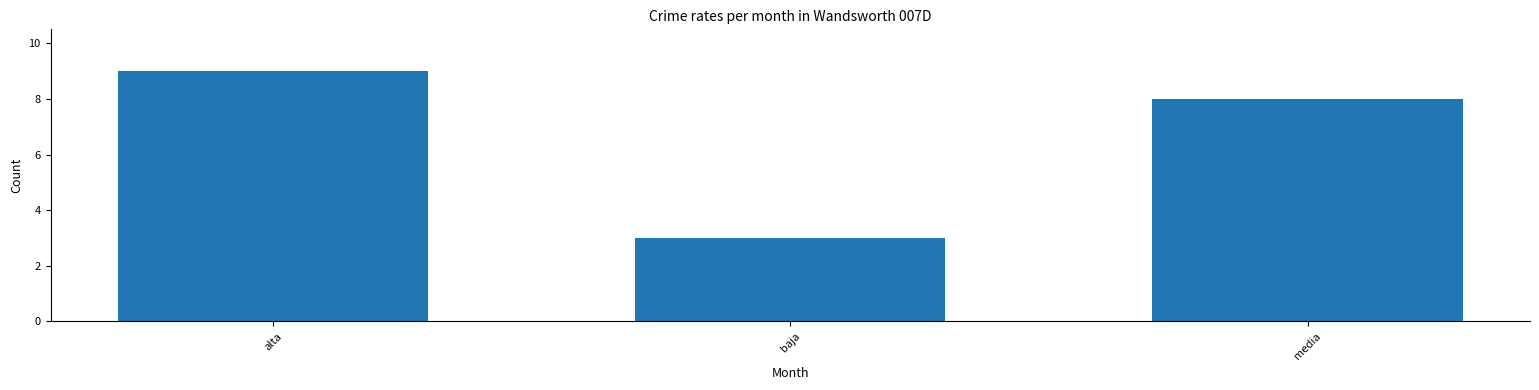

True or false: the data shows 3 at baja.

True